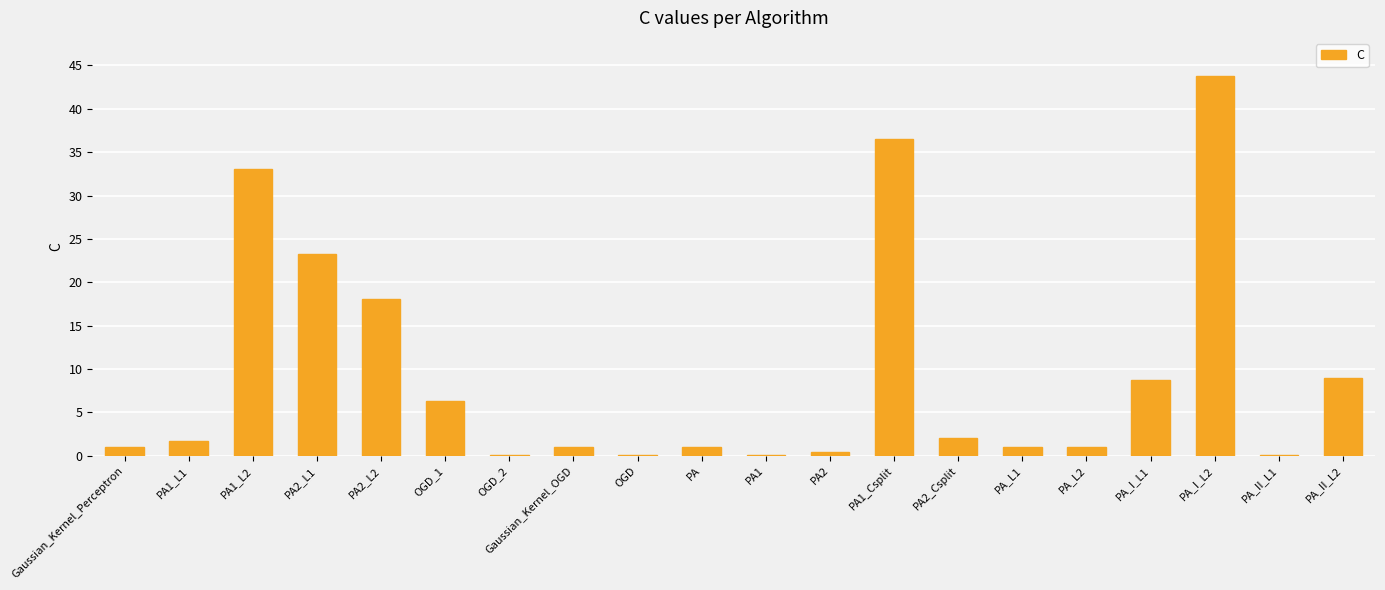

Which category has the highest value across all series?

PA_I_L2